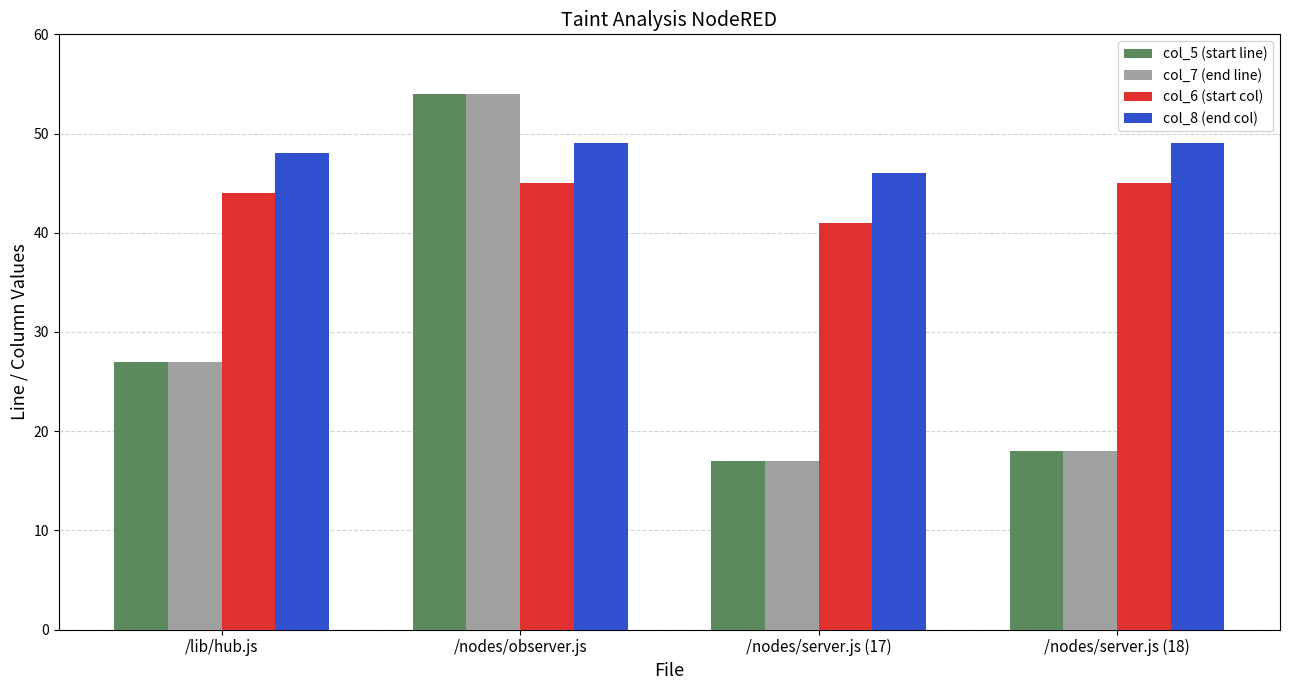

What is the sum of the col_5 (start line) values at /nodes/observer.js and /lib/hub.js?

81